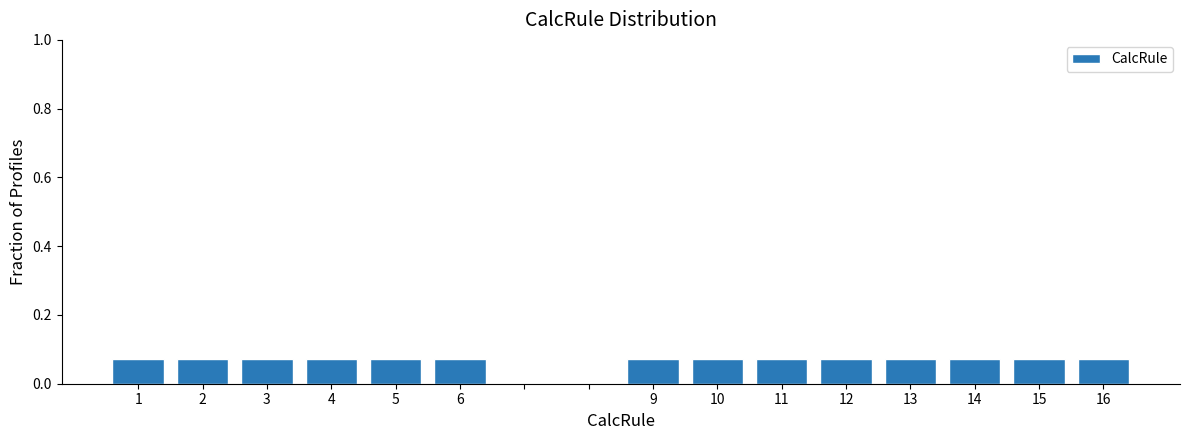

Reading left to right, transcribe this chart: for each bar, give the range it covers on the x-axis and its height. The values are not printed on the chart, so give them approximately, as read against the axis.

0.5 to 1.5: 0.08
1.5 to 2.5: 0.08
2.5 to 3.5: 0.08
3.5 to 4.5: 0.08
4.5 to 5.5: 0.08
5.5 to 6.5: 0.08
6.5 to 7.5: 0
7.5 to 8.5: 0
8.5 to 9.5: 0.08
9.5 to 10.5: 0.08
10.5 to 11.5: 0.08
11.5 to 12.5: 0.08
12.5 to 13.5: 0.08
13.5 to 14.5: 0.08
14.5 to 15.5: 0.08
15.5 to 16.5: 0.08